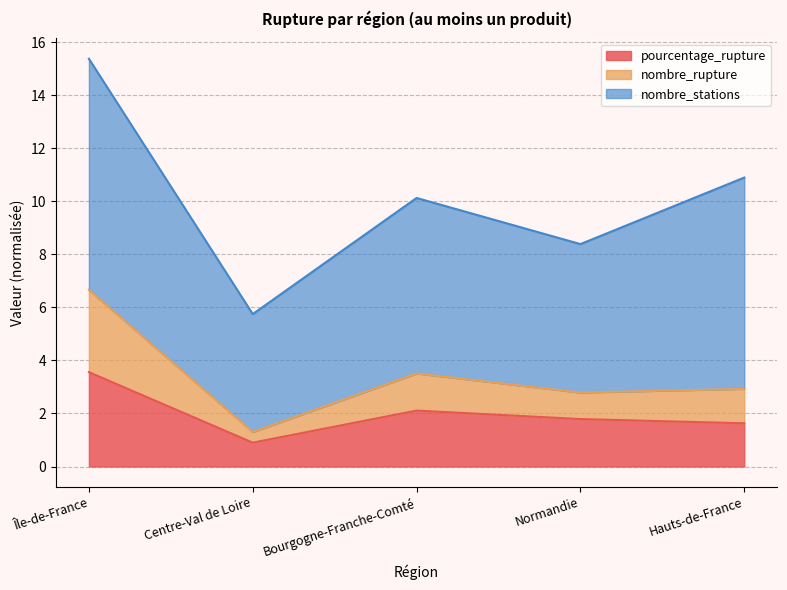

What is the total value across all series at Hauts-de-France?

10.9